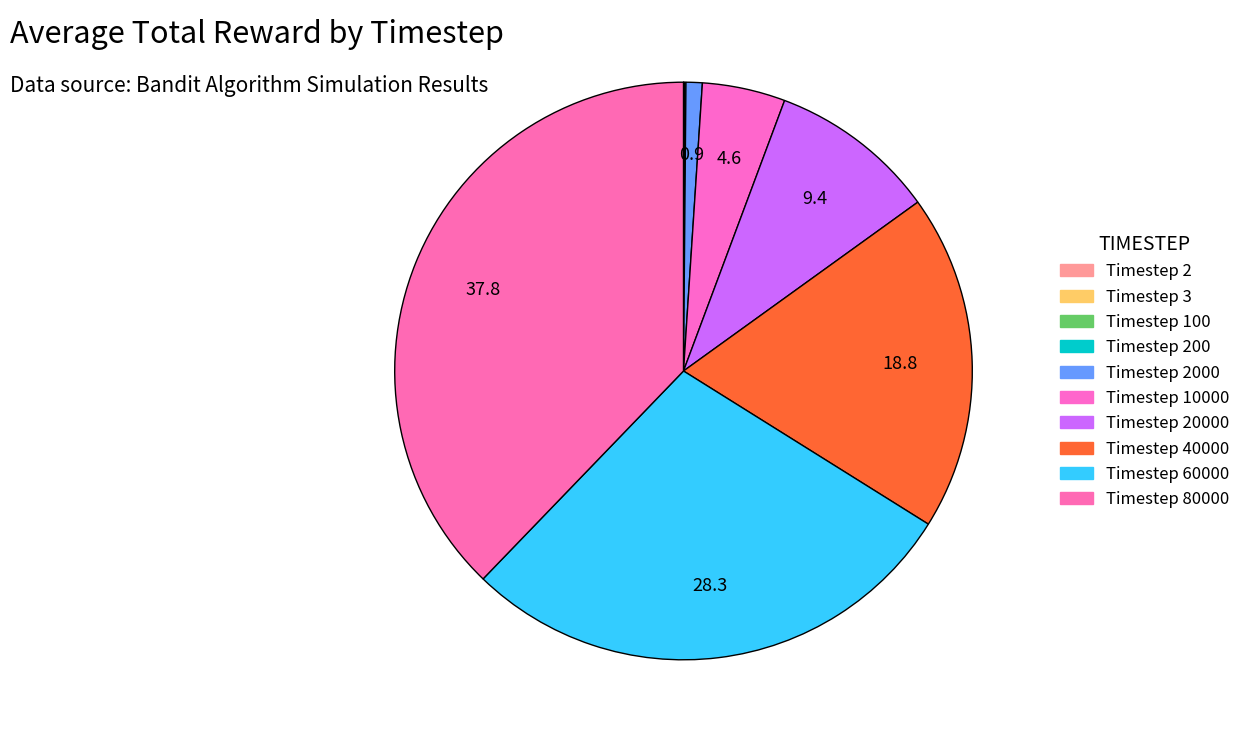

Which slice is the smallest?

2